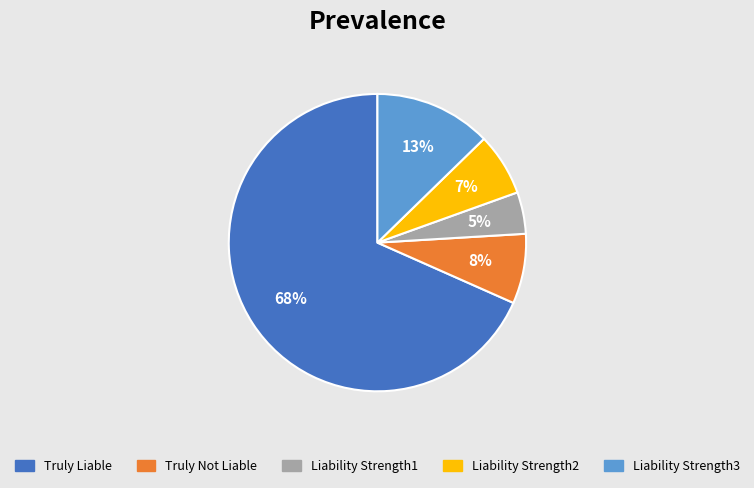

Between Liability Strength1 and Truly Liable, which is larger?

Truly Liable